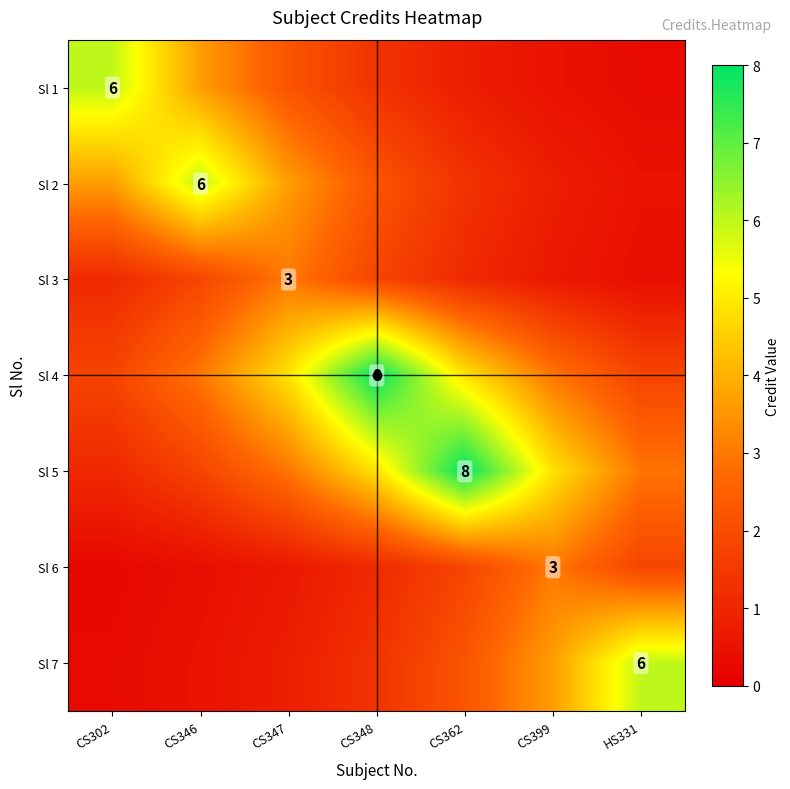

At which category is the sum across all series the highest?

CS348